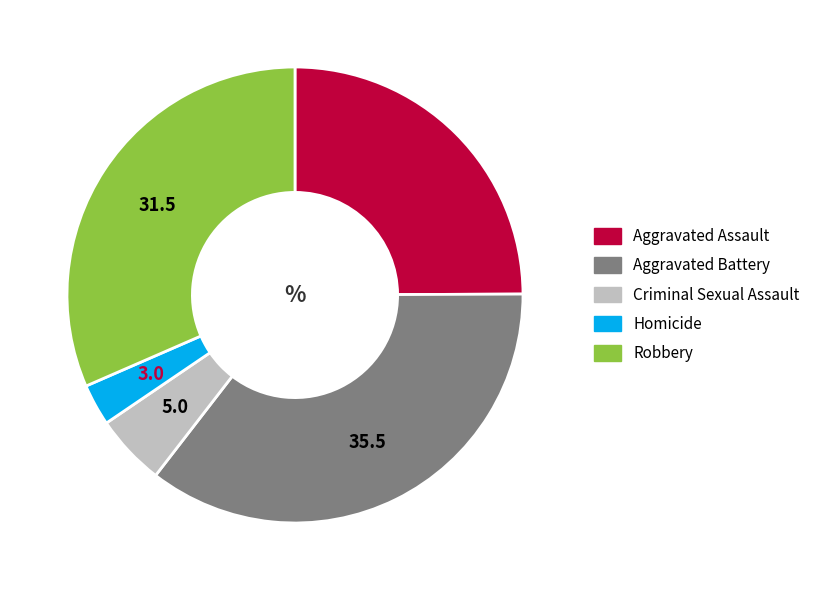

Rank the categories by value from lowest to highest.

Homicide, Criminal Sexual Assault, Aggravated Assault, Robbery, Aggravated Battery